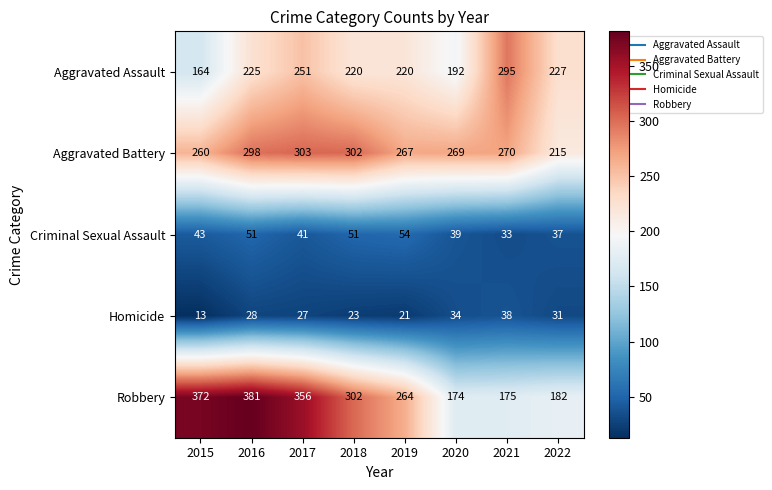

What is the difference between the Criminal Sexual Assault values at 2018 and 2019?

3